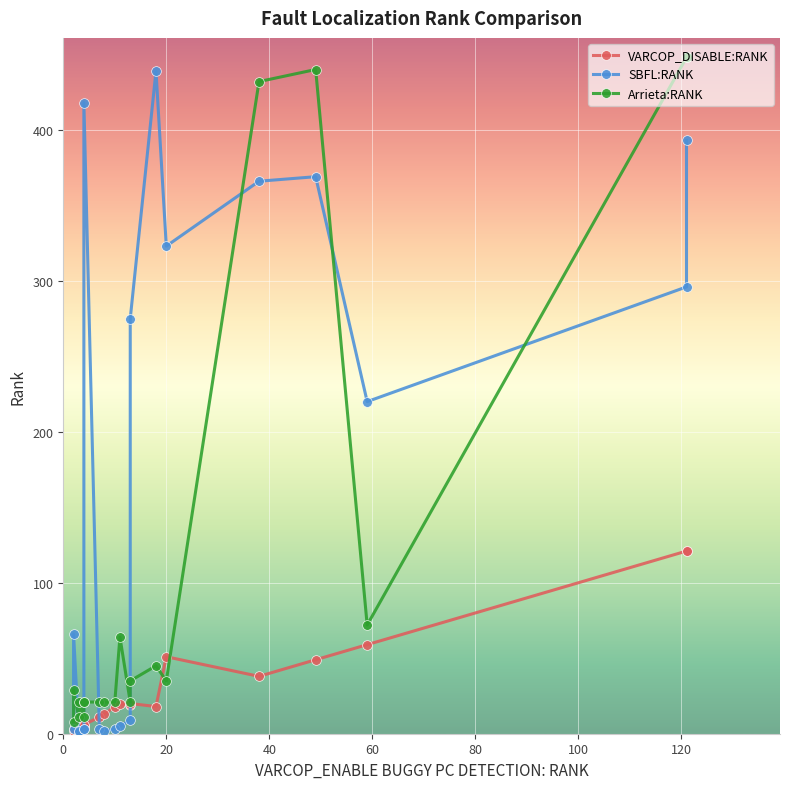

Read the VARCOP_DISABLE:RANK value at 8.

13